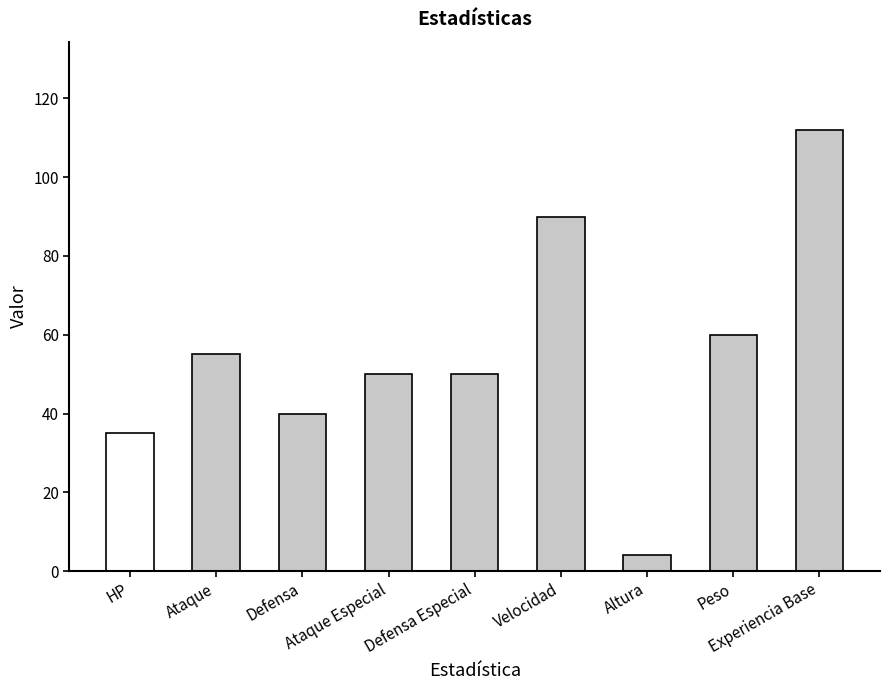

Between Peso and Altura, which is larger?

Peso